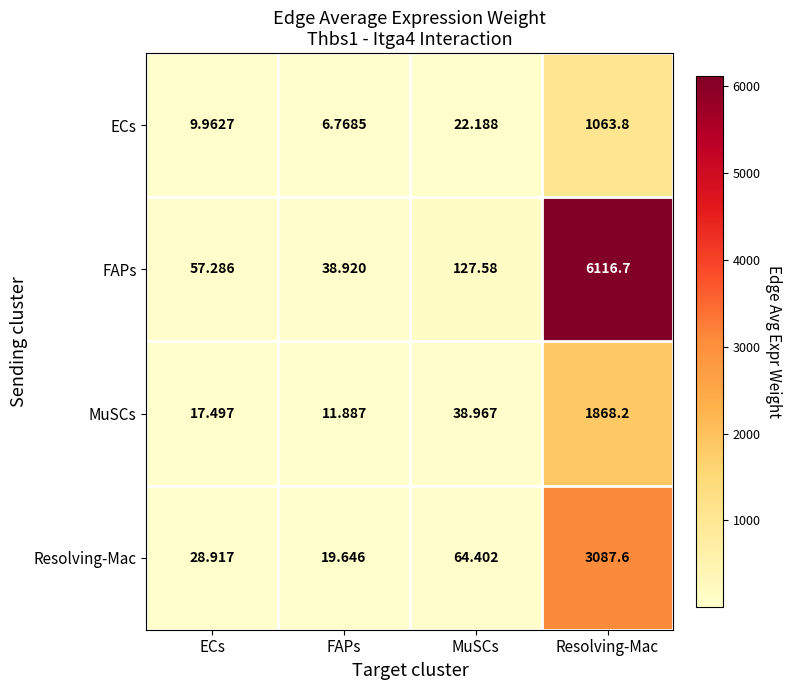

Where is MuSCs nearest to the value 940?

MuSCs